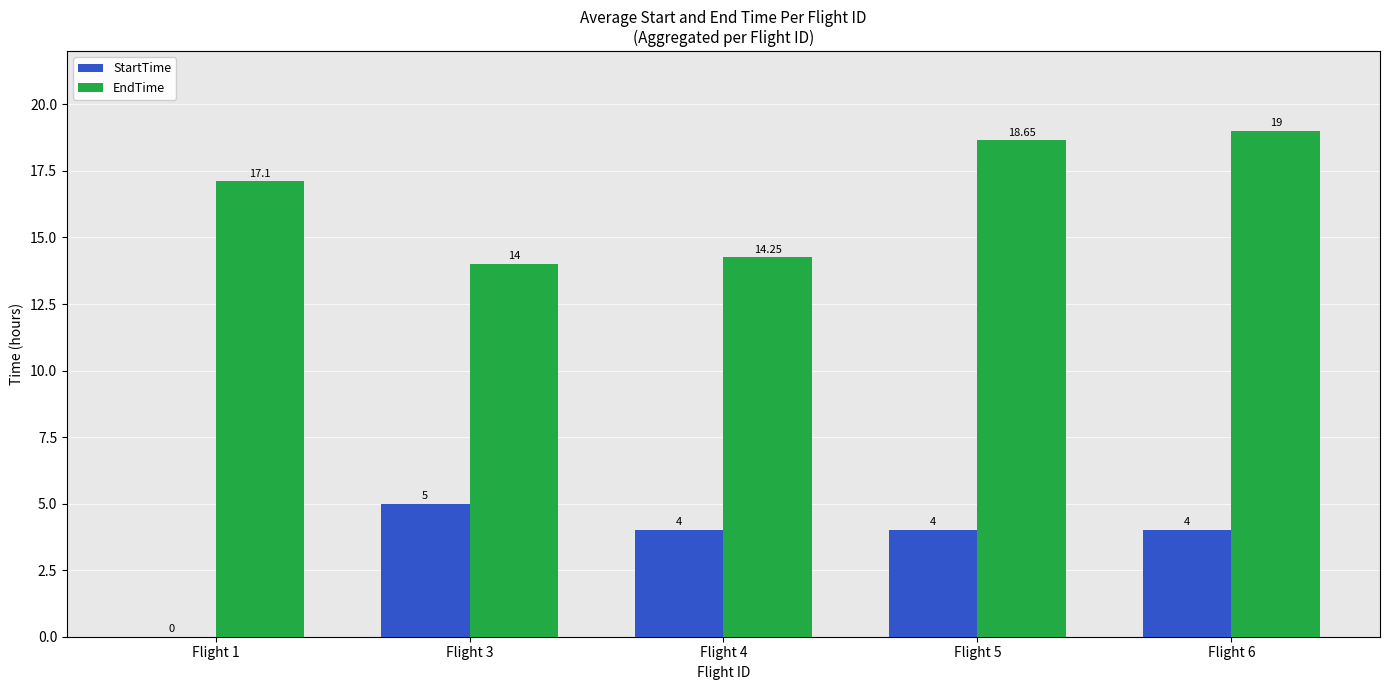

Are the bars grouped side by side (vs. stacked)?

Yes